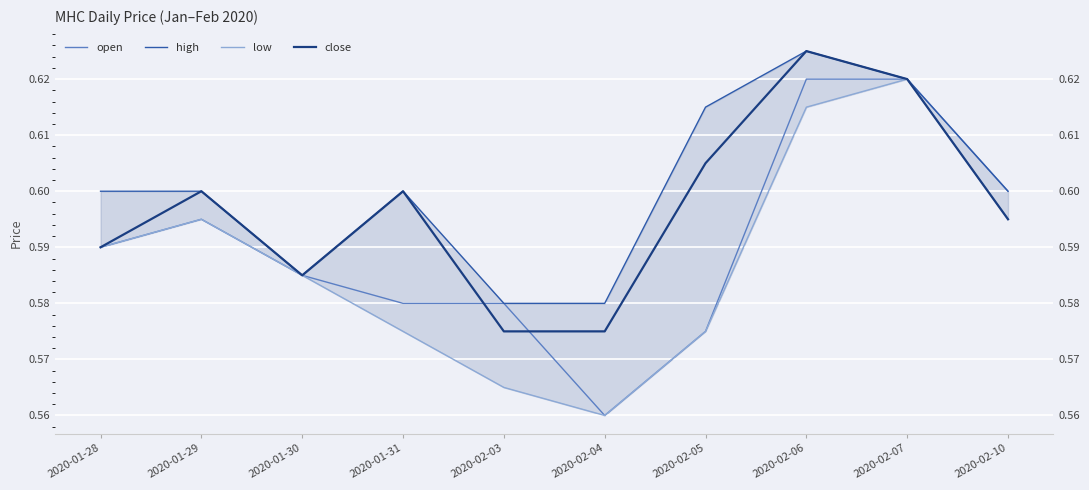

What position from the right is 2020-02-04?

5